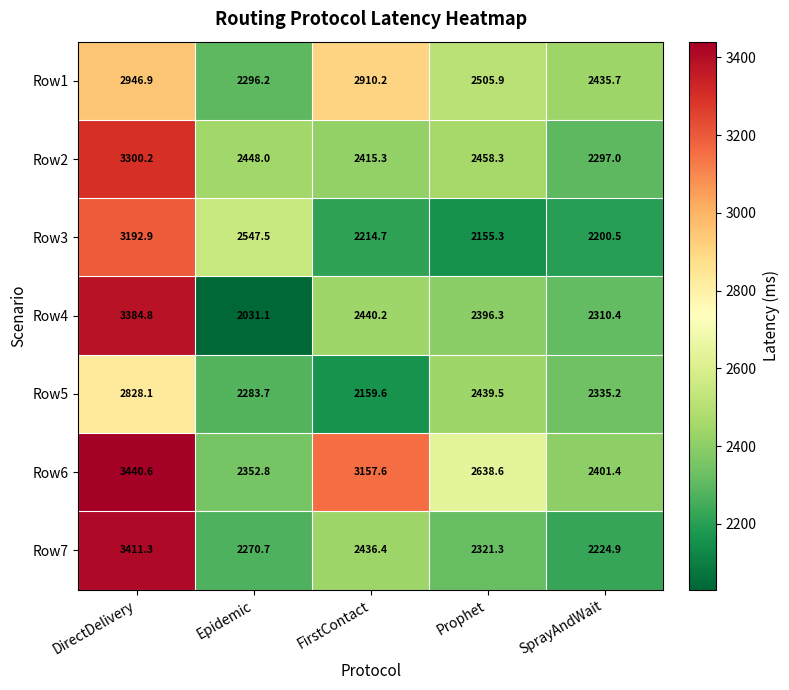

The Row3 series shows 2983.0 at FirstContact. True or false?

False